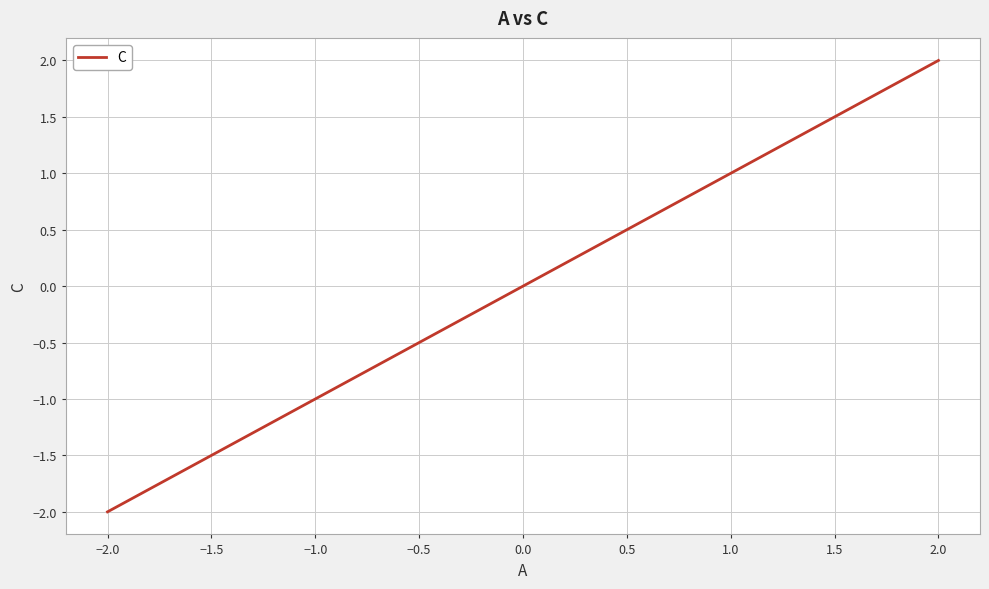

What is the minimum value shown in the chart?

-2.0